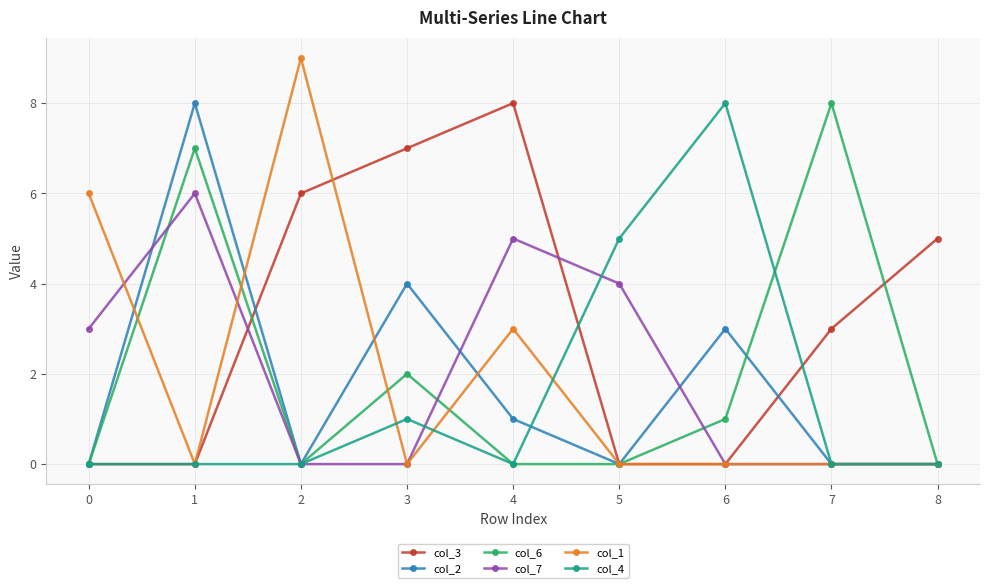

Reading right to left, extract all data points from this chart.

col_3: 8=5	7=3	6=0	5=0	4=8	3=7	2=6	1=0	0=0
col_2: 8=0	7=0	6=3	5=0	4=1	3=4	2=0	1=8	0=0
col_6: 8=0	7=8	6=1	5=0	4=0	3=2	2=0	1=7	0=0
col_7: 8=0	7=0	6=0	5=4	4=5	3=0	2=0	1=6	0=3
col_1: 8=0	7=0	6=0	5=0	4=3	3=0	2=9	1=0	0=6
col_4: 8=0	7=0	6=8	5=5	4=0	3=1	2=0	1=0	0=0